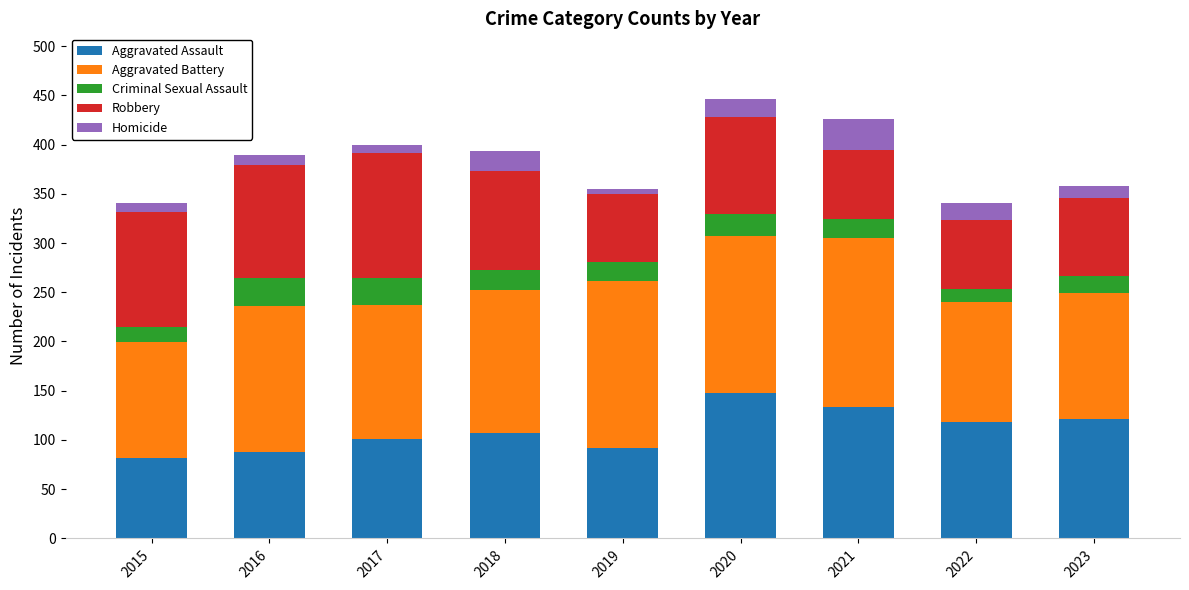

What is the average value of the Aggravated Assault series?

110